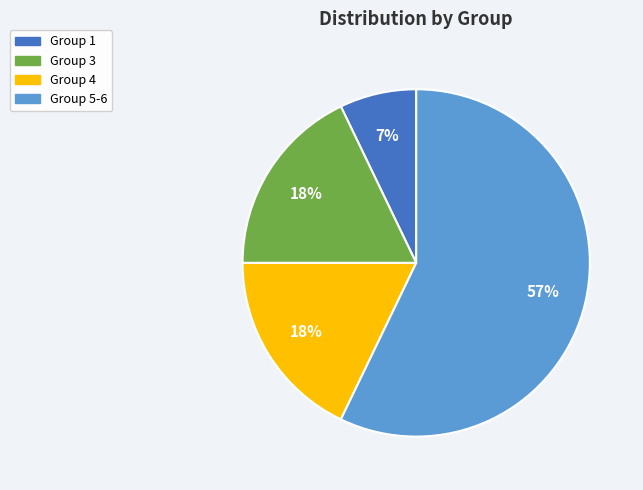

Is there a majority slice in this chart?

Yes